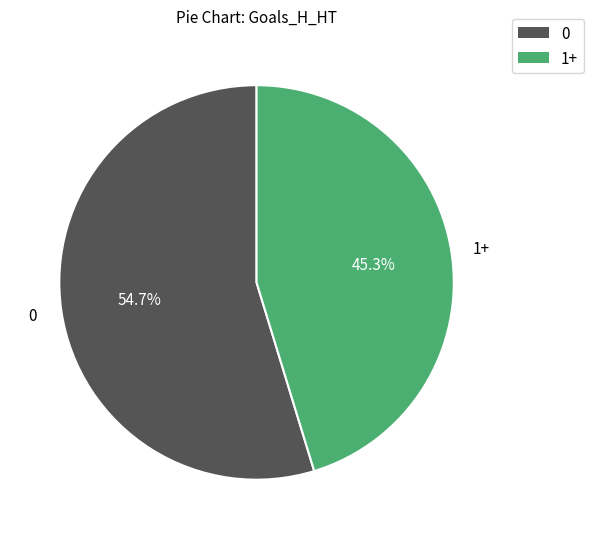

Does any single category account for the majority?

Yes